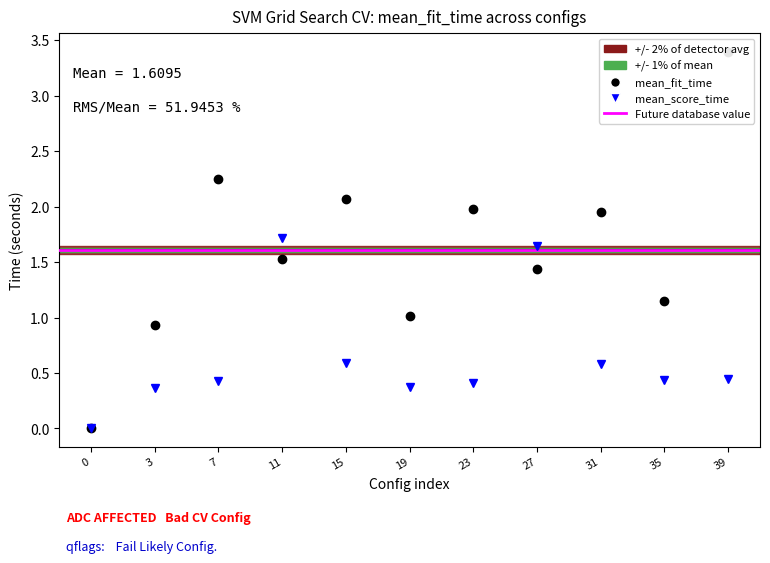

What is the difference between the mean_fit_time values at 0 and 39?

3.4